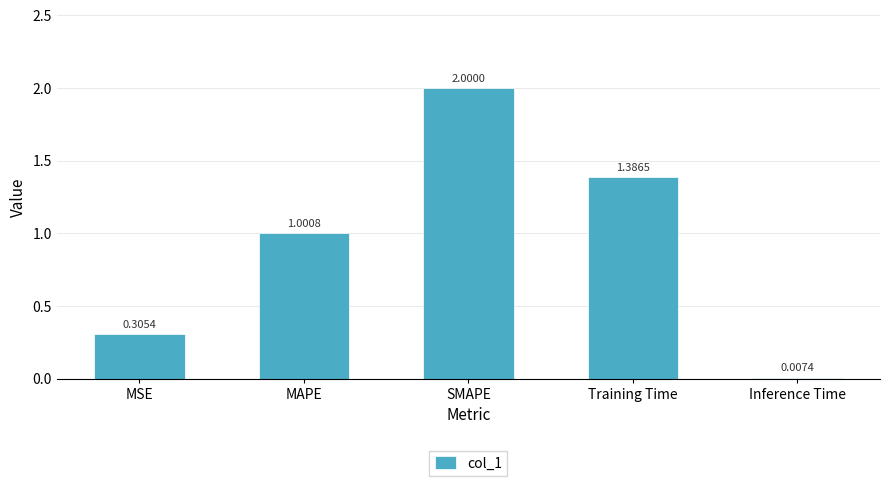

Approximately how many times larger is the value at MSE compared to Training Time?

0.2